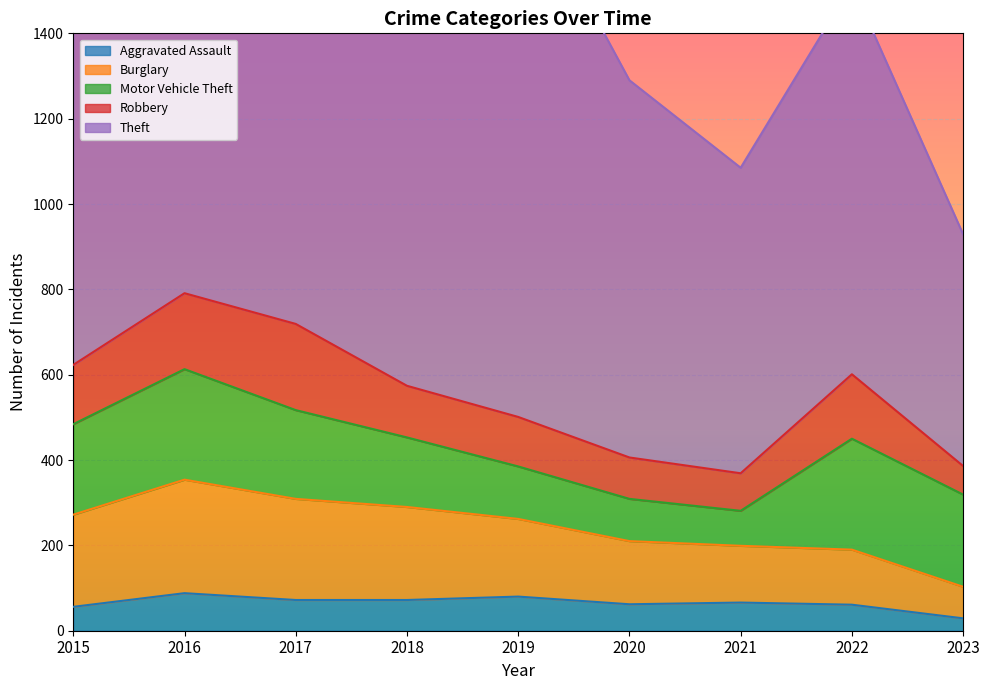

What is the value of the Aggravated Assault point at the 2nd from the left?

88